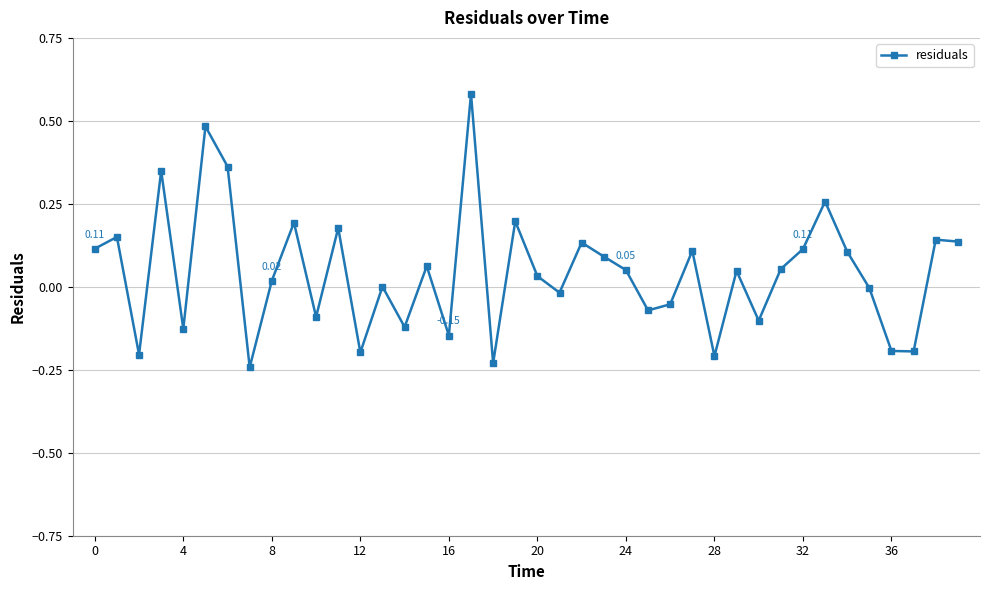

How many interior local valleys (lower than both neighbors) does the data have?

13